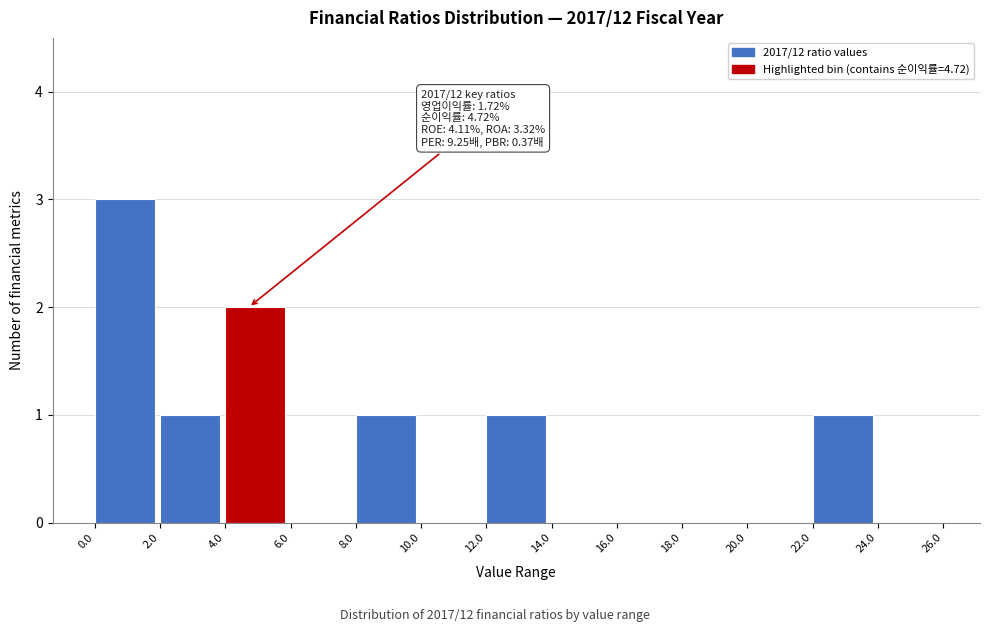

Which range on the x-axis has the tallest bar?

0.0 to 2.0